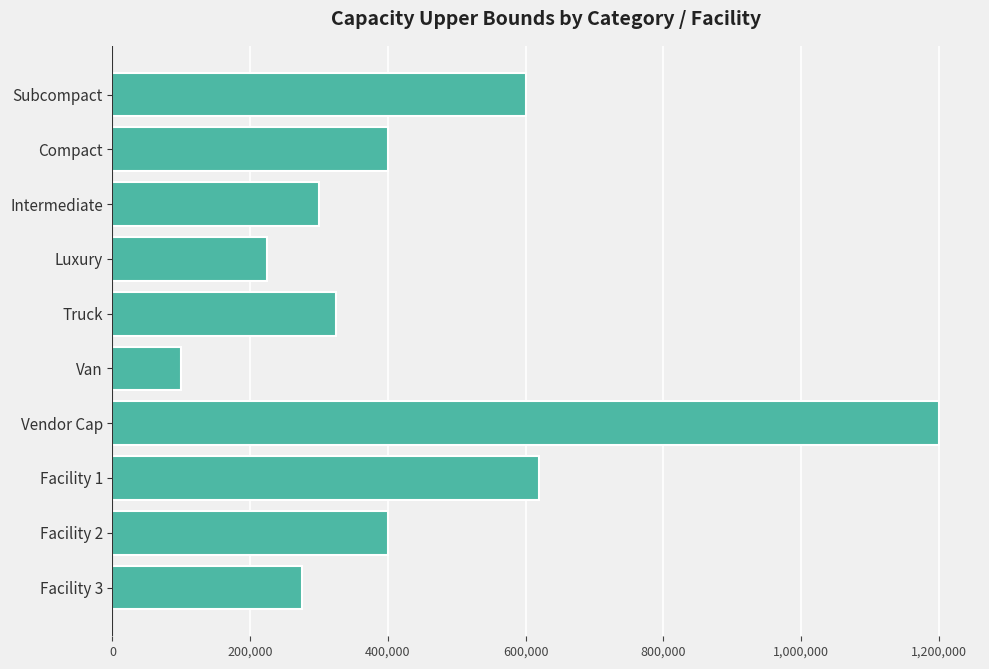

At which category does the chart reach its peak across all series?

Vendor Cap